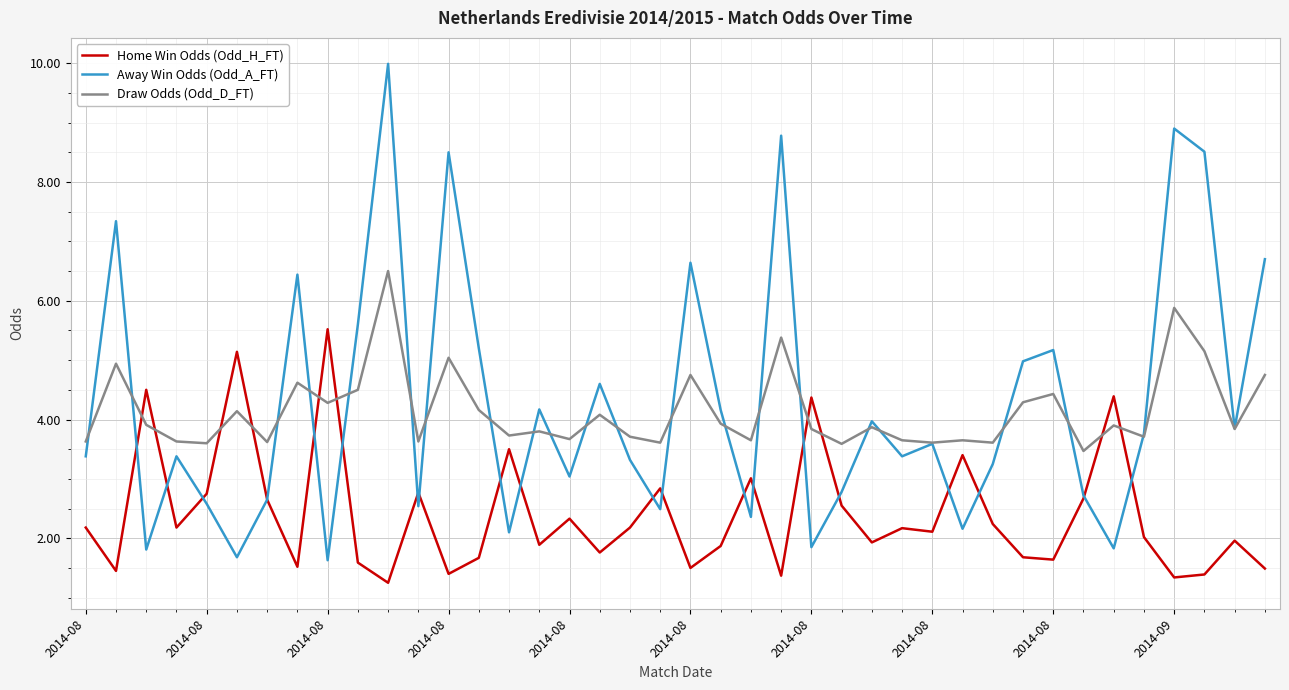

Which series has the widest spread of values?

Away Win Odds (Odd_A_FT)